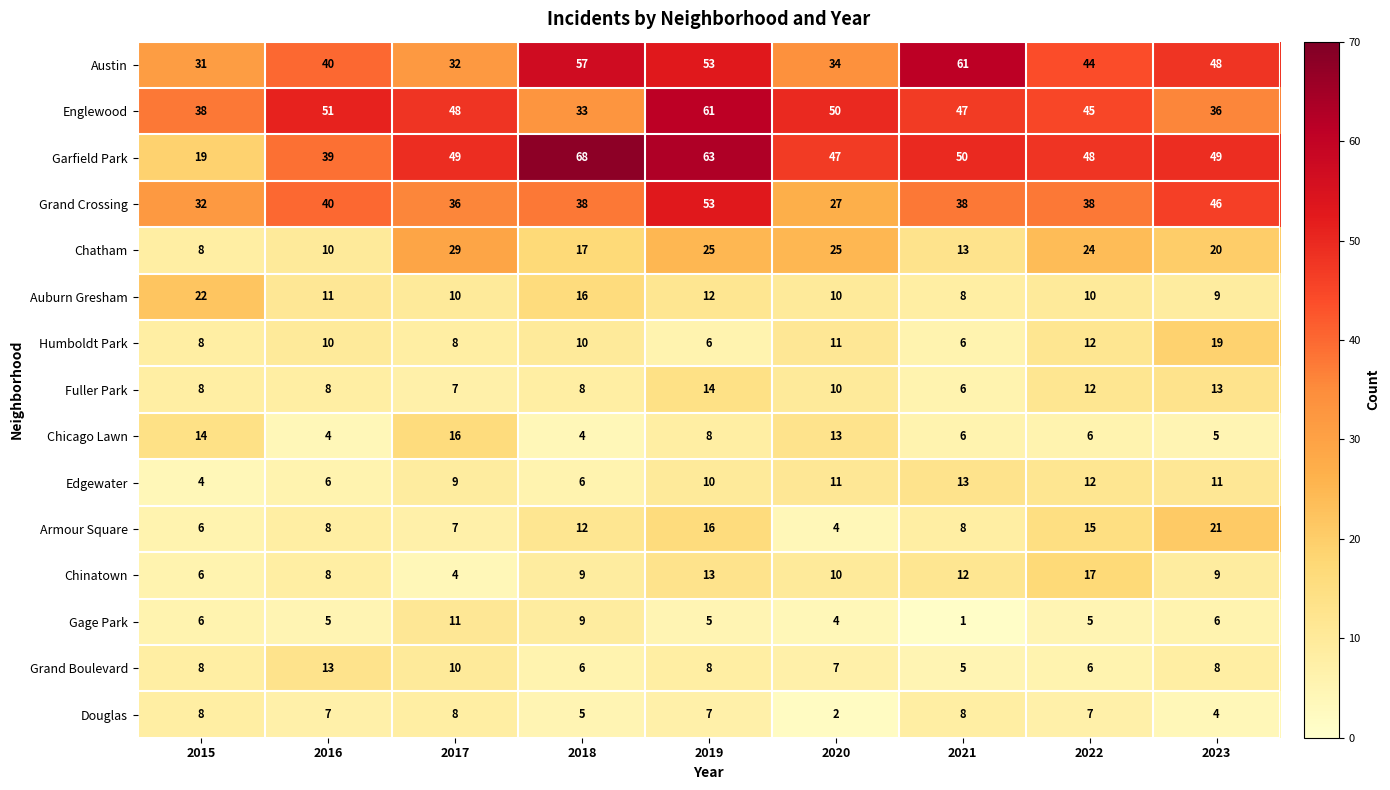

The Gage Park series shows 8 at 2022. True or false?

False